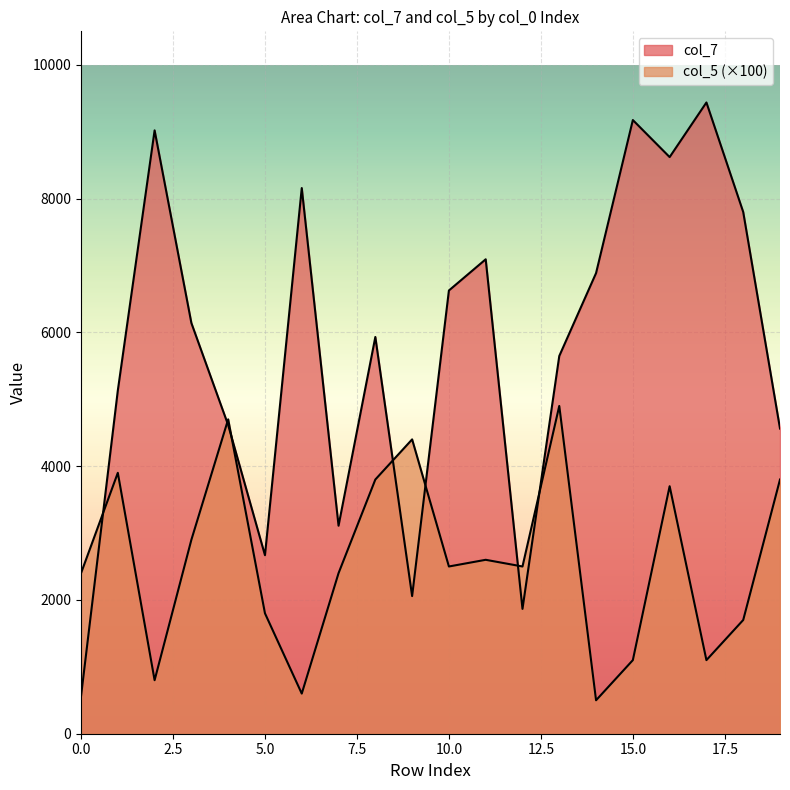

What is the sum of all col_5 values?

52100.0